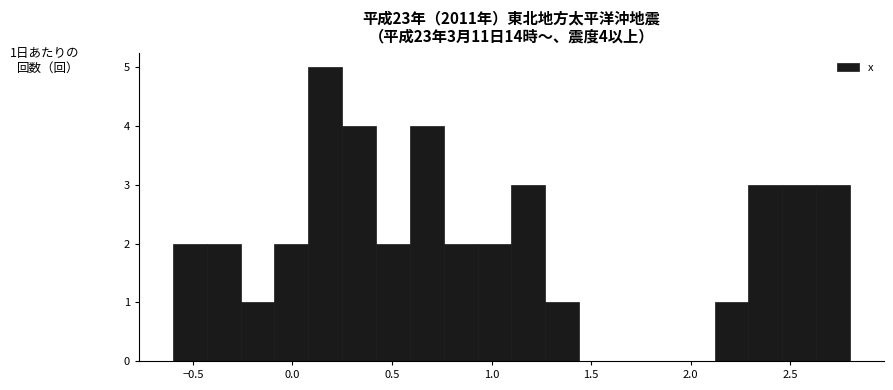

Around what value on the x-axis is the tallest bar? Give the approximate position of its centre, as read against the axis.

0.15